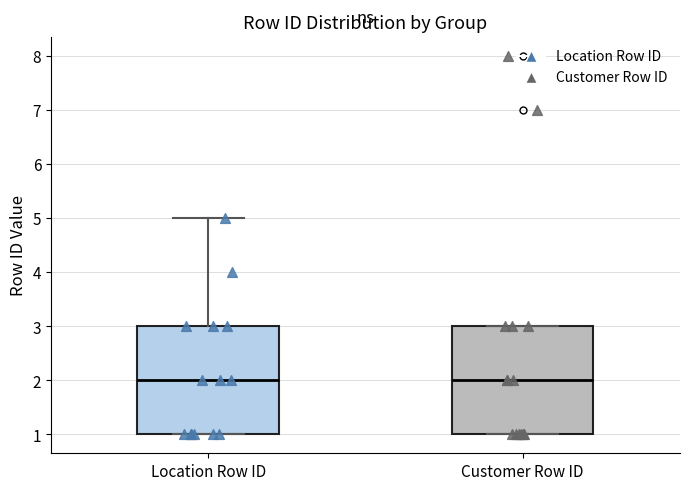

Reading left to right, transcribe this box plot: for each box, give where its median line is, the range the box spans, and where its two whiskers end, as read against the y-axis. The values are not printed on the chart, so give them approximately, as read against the axis.

Location Row ID: median 2, box 1 to 3, whiskers 1 to 5
Customer Row ID: median 2, box 1 to 3, whiskers 1 to 3